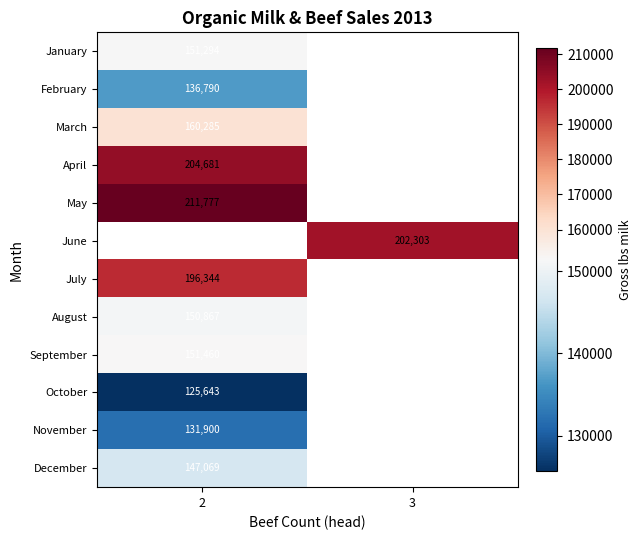

At how many categories does at least one series exceed 145972?

2